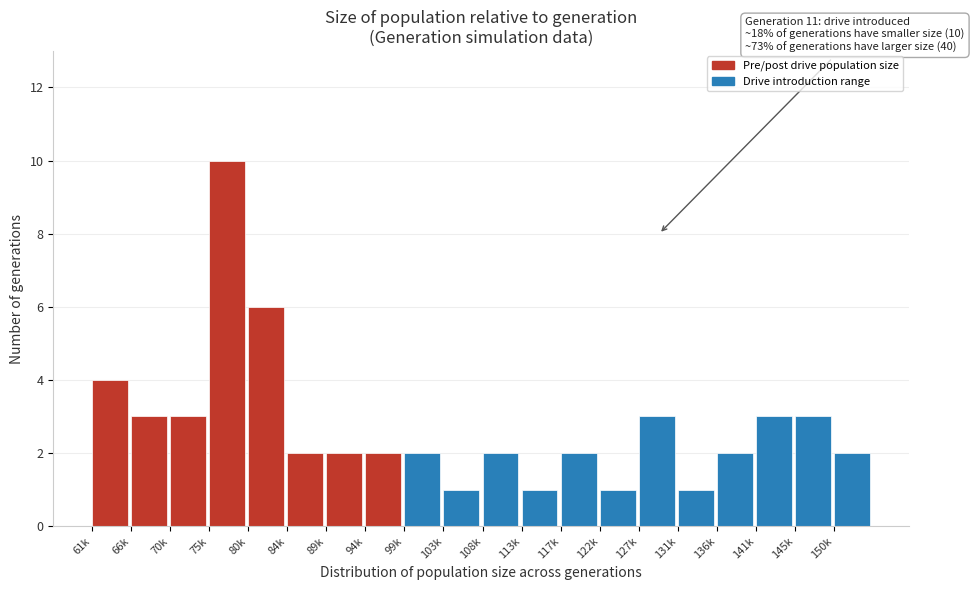

Reading left to right, what are all the values shown in this chart?

61k=4	66k=3	70k=3	75k=10	80k=6	84k=2	89k=2	94k=2	99k=2	103k=1	108k=2	113k=1	117k=2	122k=1	127k=3	131k=1	136k=2	141k=3	145k=3	150k=2